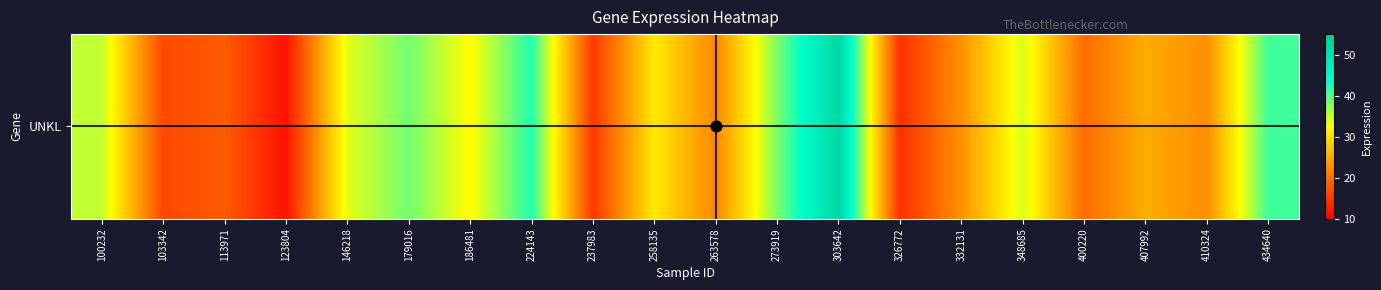

Count the number of values greater than 30.

10